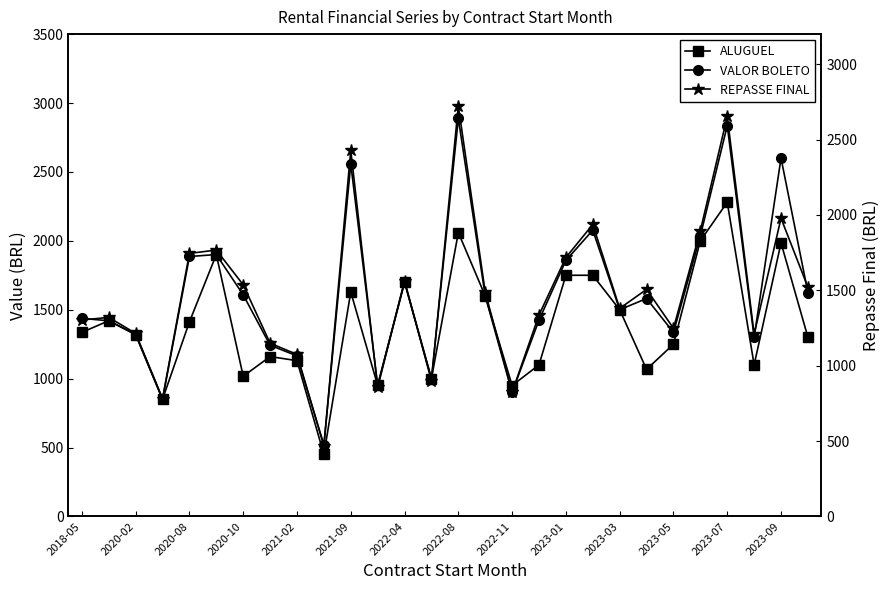

Read the VALOR BOLETO value at 25.

1300.0